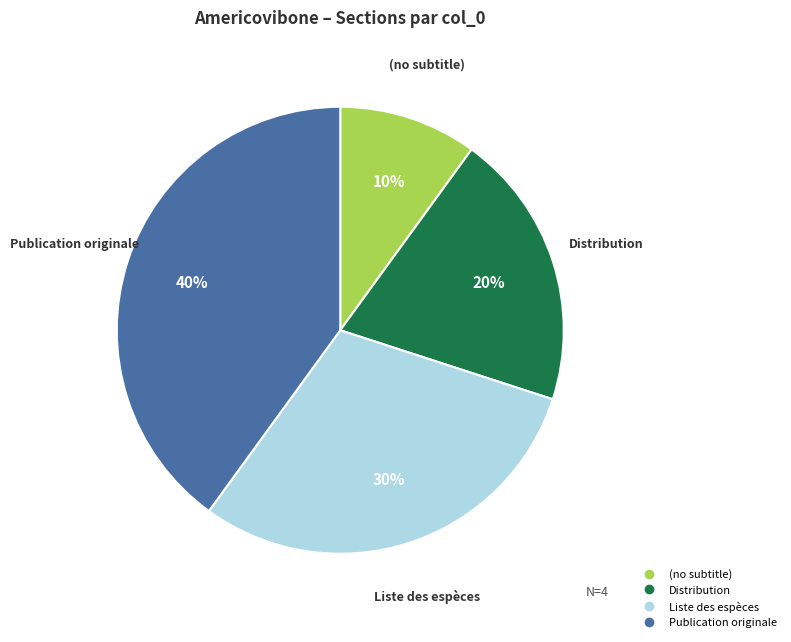

To the nearest percent, what is the average slice percentage?

25%